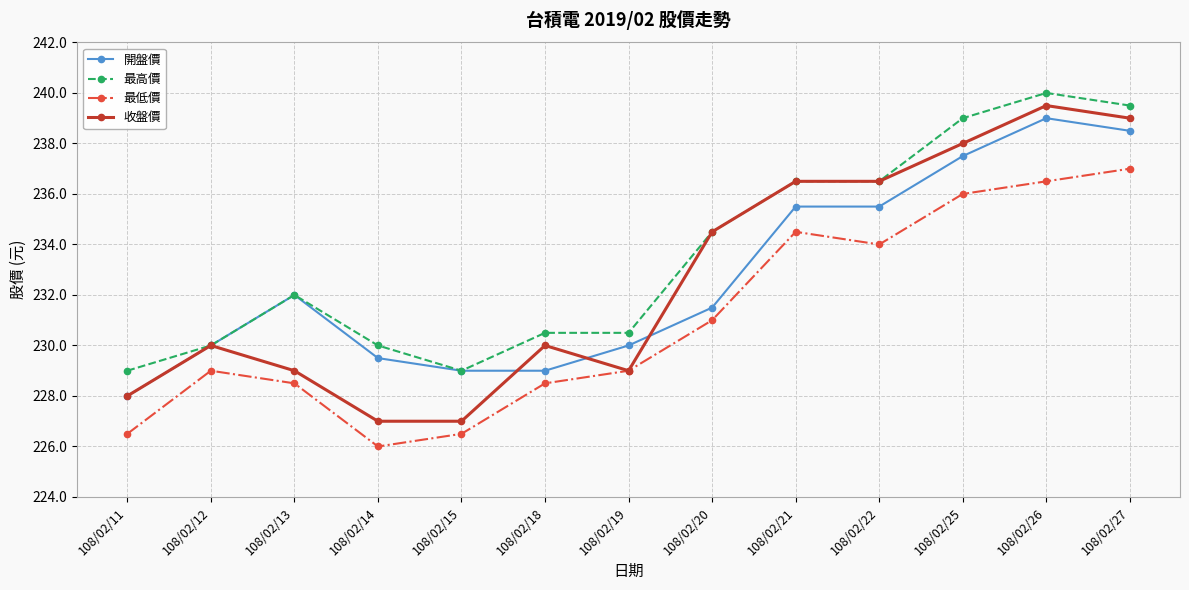

What is the minimum value shown in the chart?

226.0